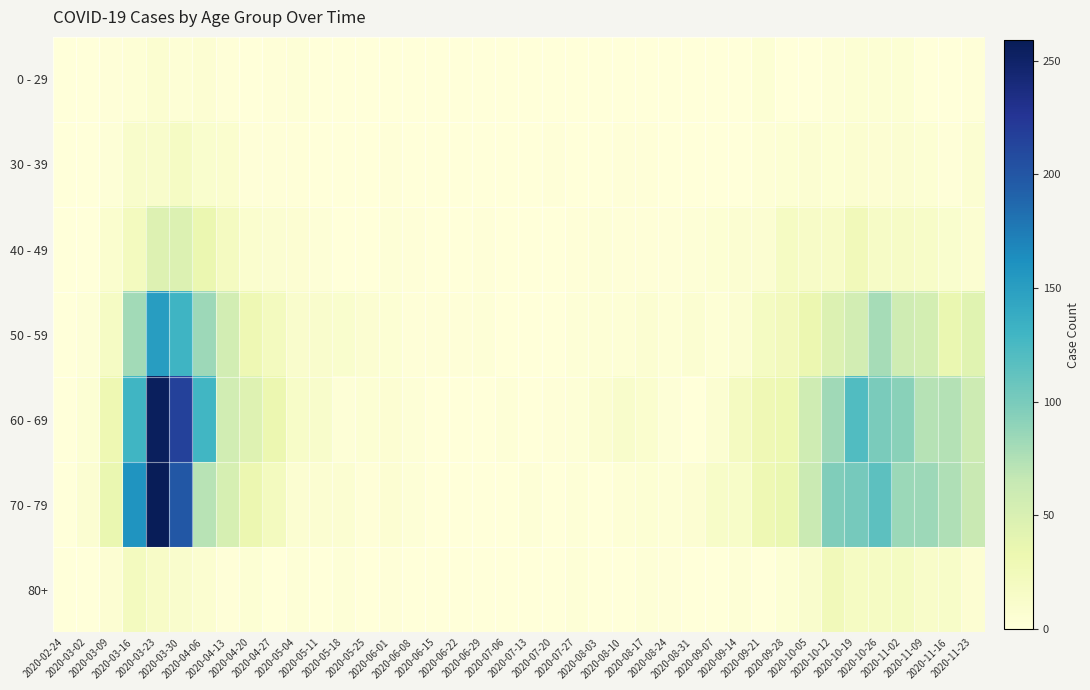

Which series has the largest total across all categories?

60 - 69